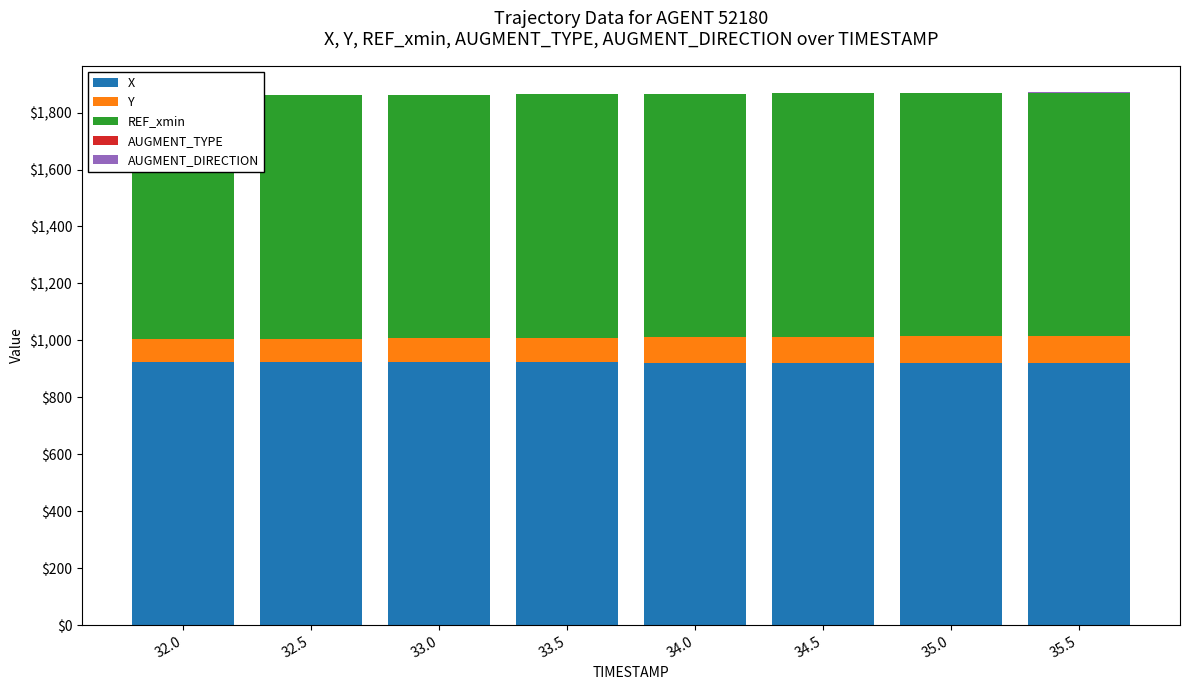

Which has a higher value, 34.0 or 32.0?

32.0